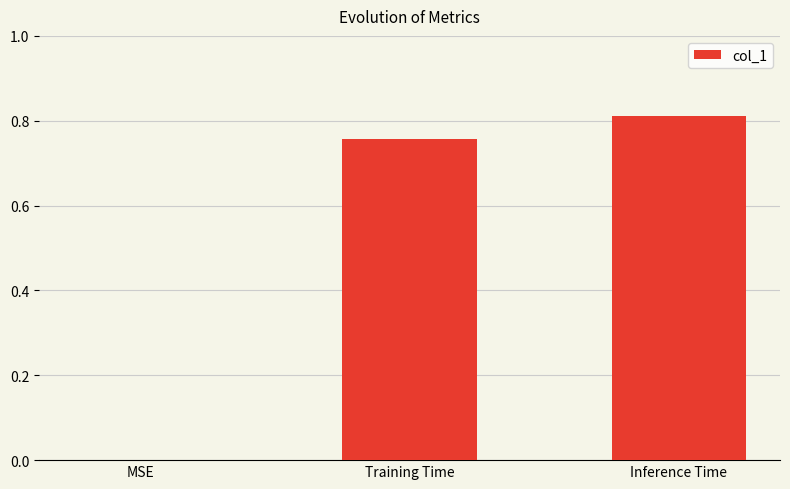

Which label corresponds to the largest value in the chart?

Inference Time